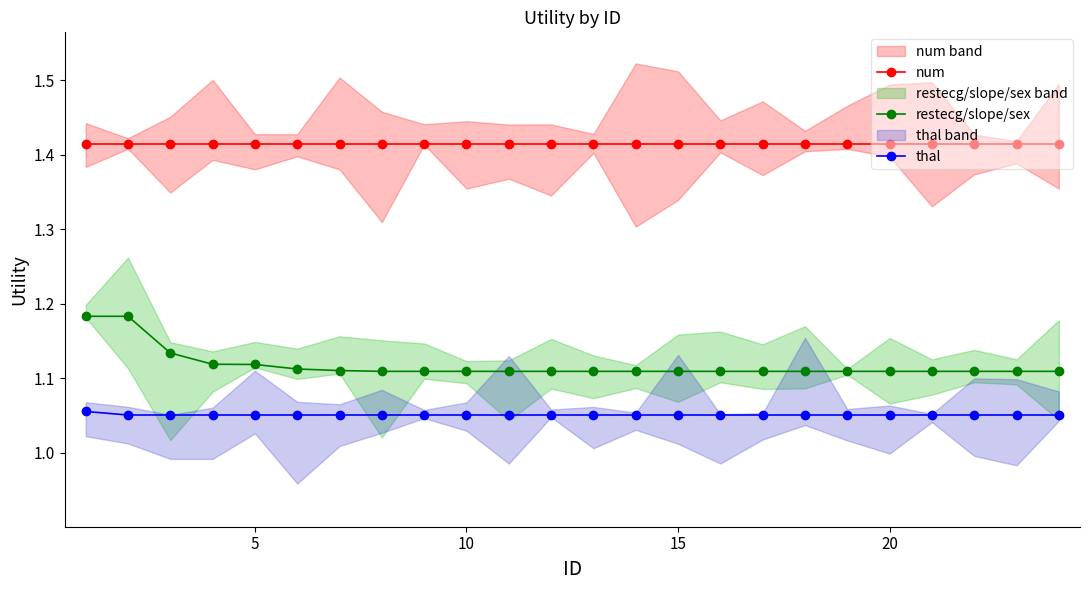

True or false: restecg/slope/sex and thal cross at least once.

False